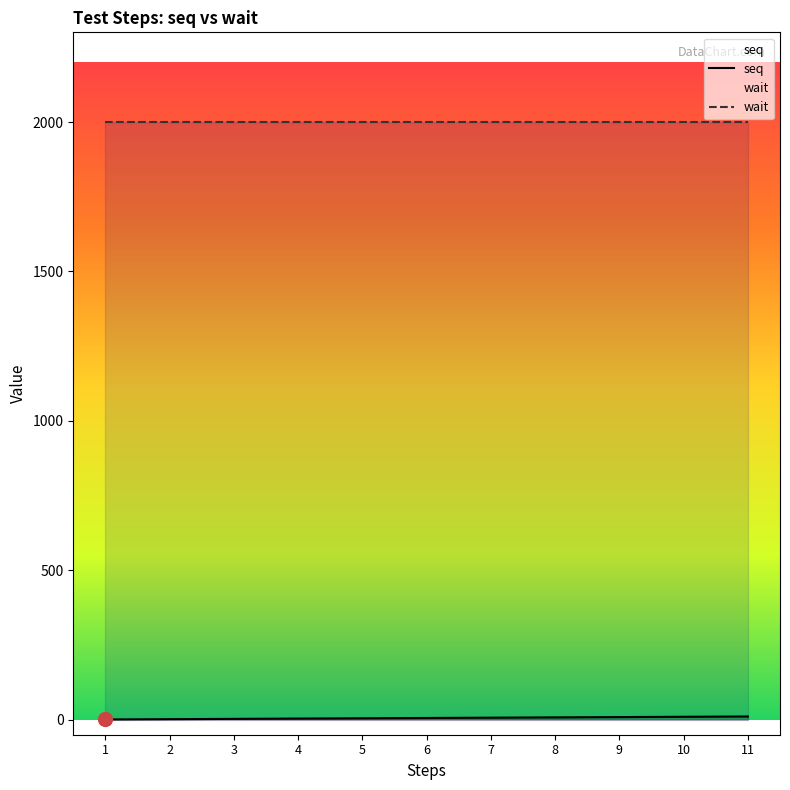

What is the greatest value displayed?

2000